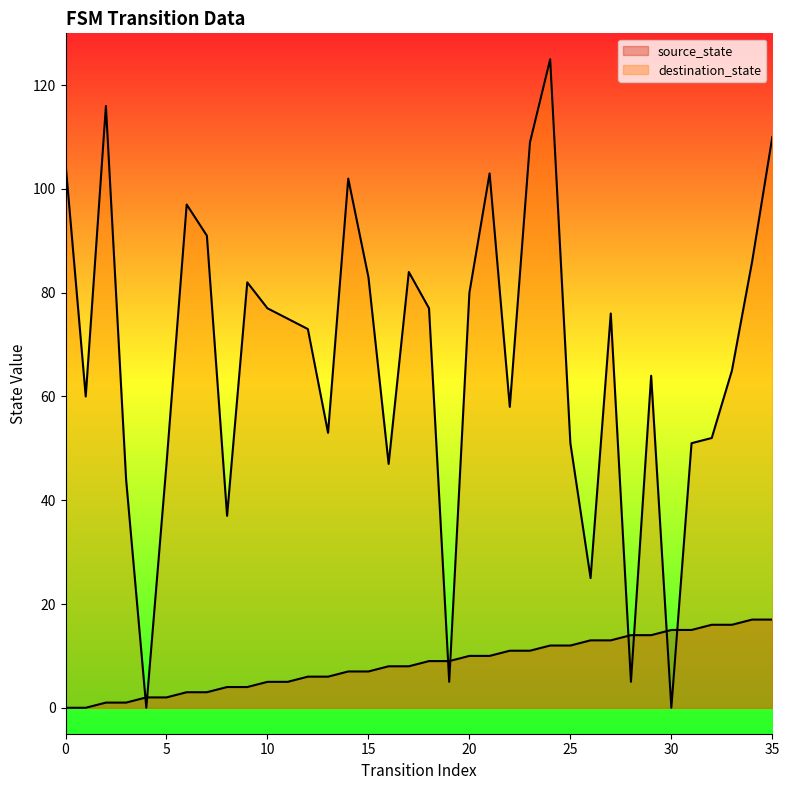

Where is the first local minimum for destination_state?

1